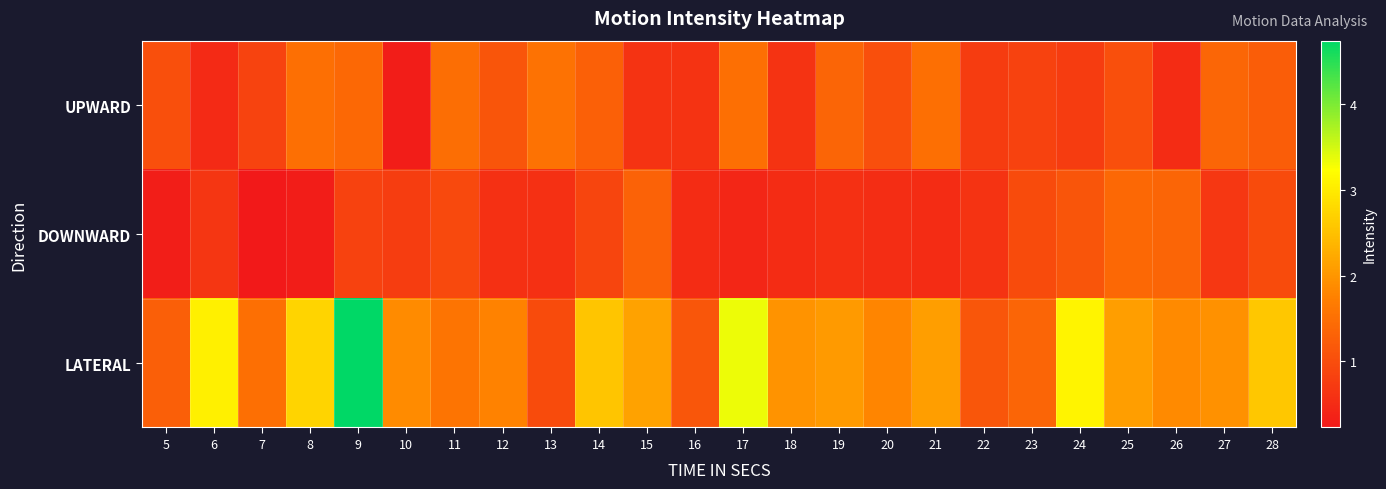

Which series has the largest total across all categories?

LATERAL